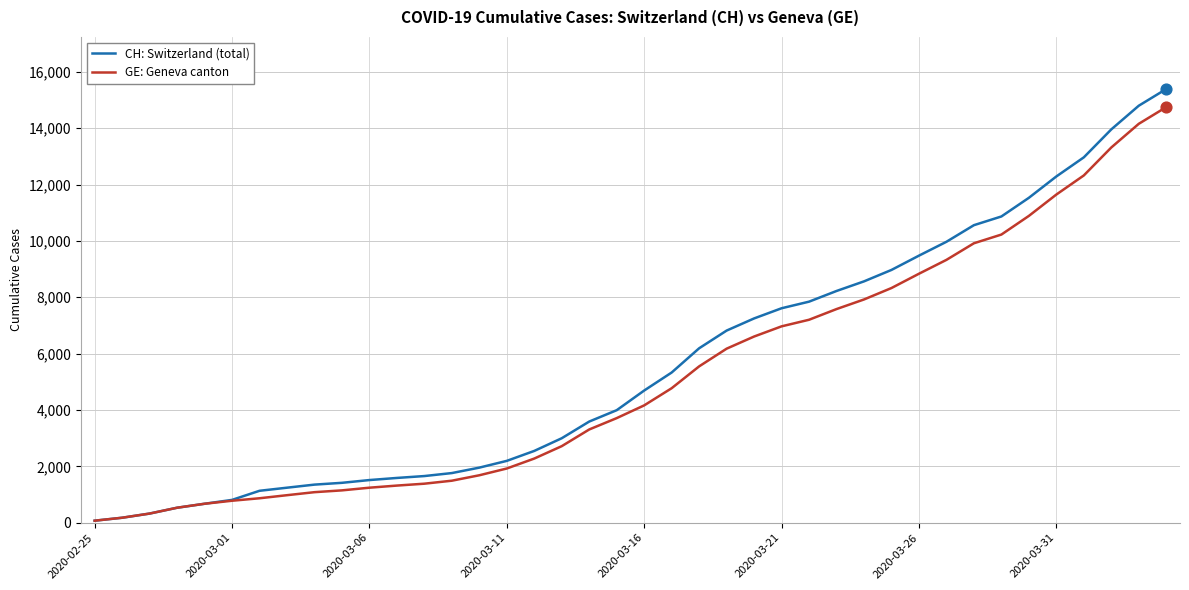

Which series has the largest range (max minus min)?

CH: Switzerland (total)